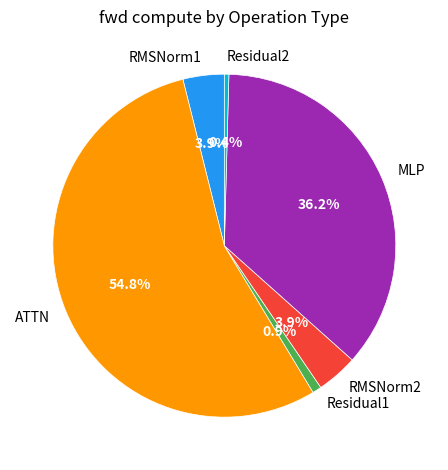

How many segments does this pie chart have?

6